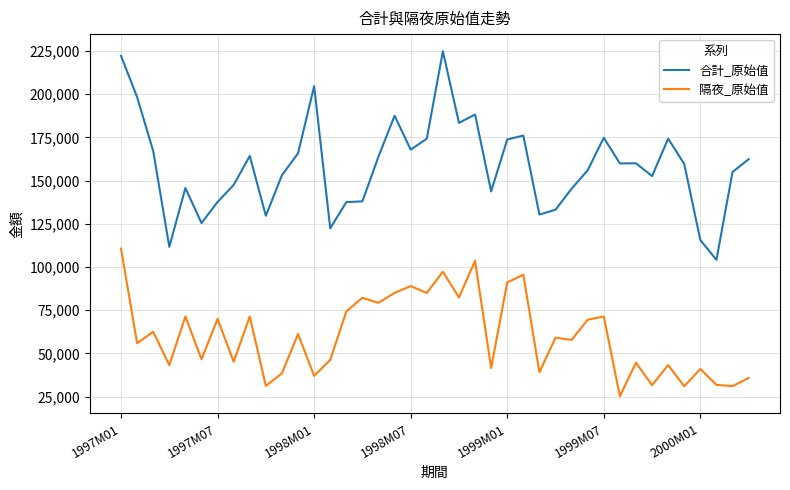

Which series has the largest total across all categories?

合計_原始值